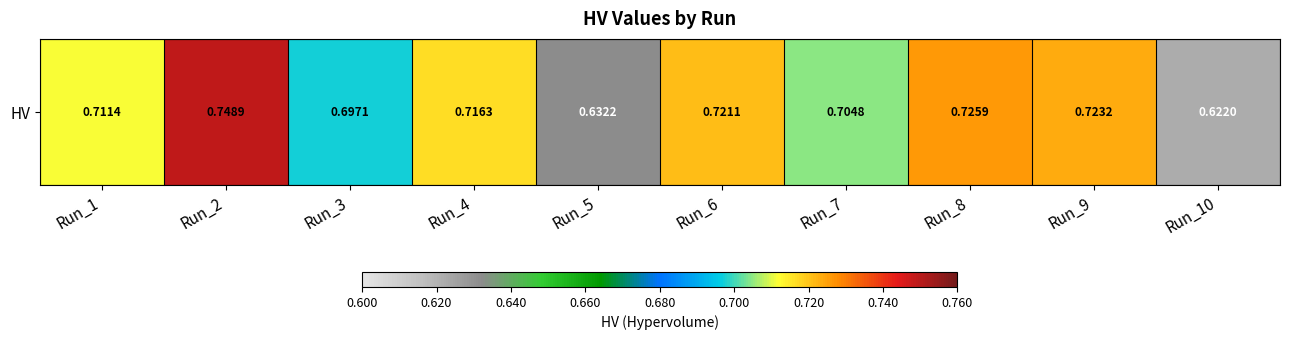

Rank the categories by value from lowest to highest.

Run_10, Run_5, Run_3, Run_7, Run_1, Run_4, Run_6, Run_9, Run_8, Run_2